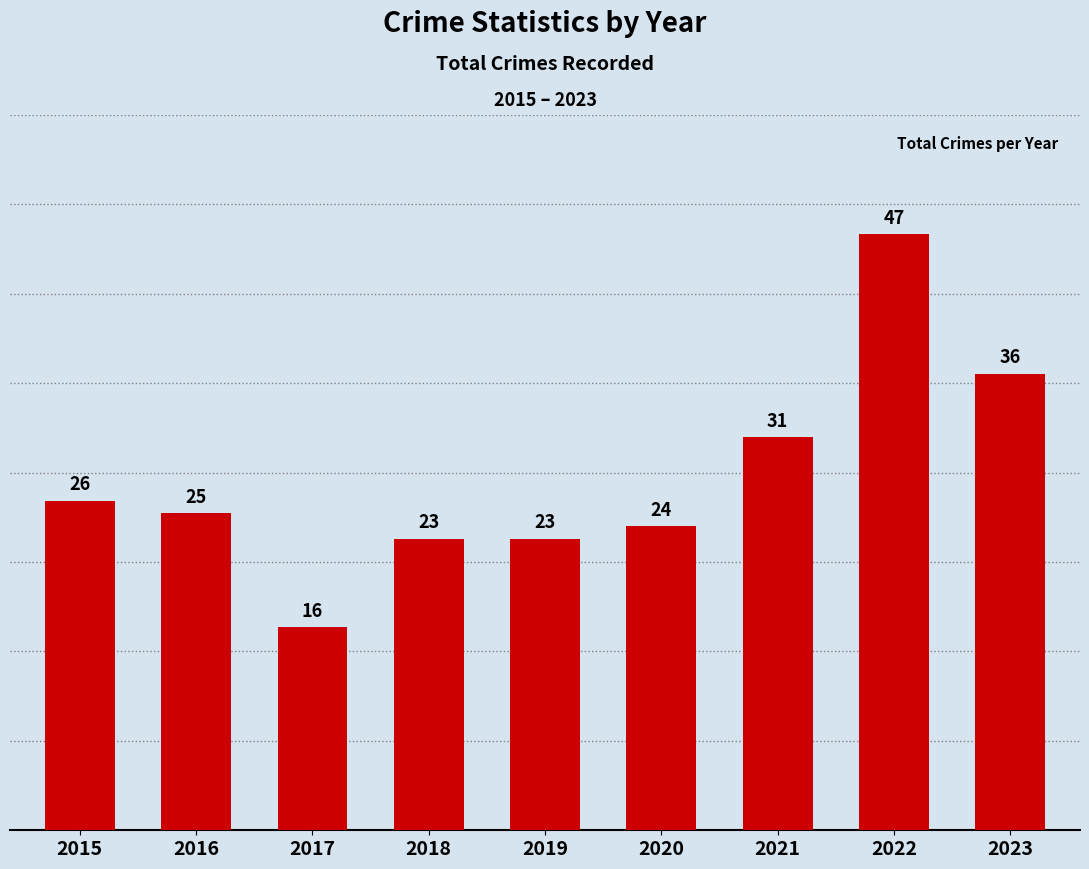

What is the average value?

28